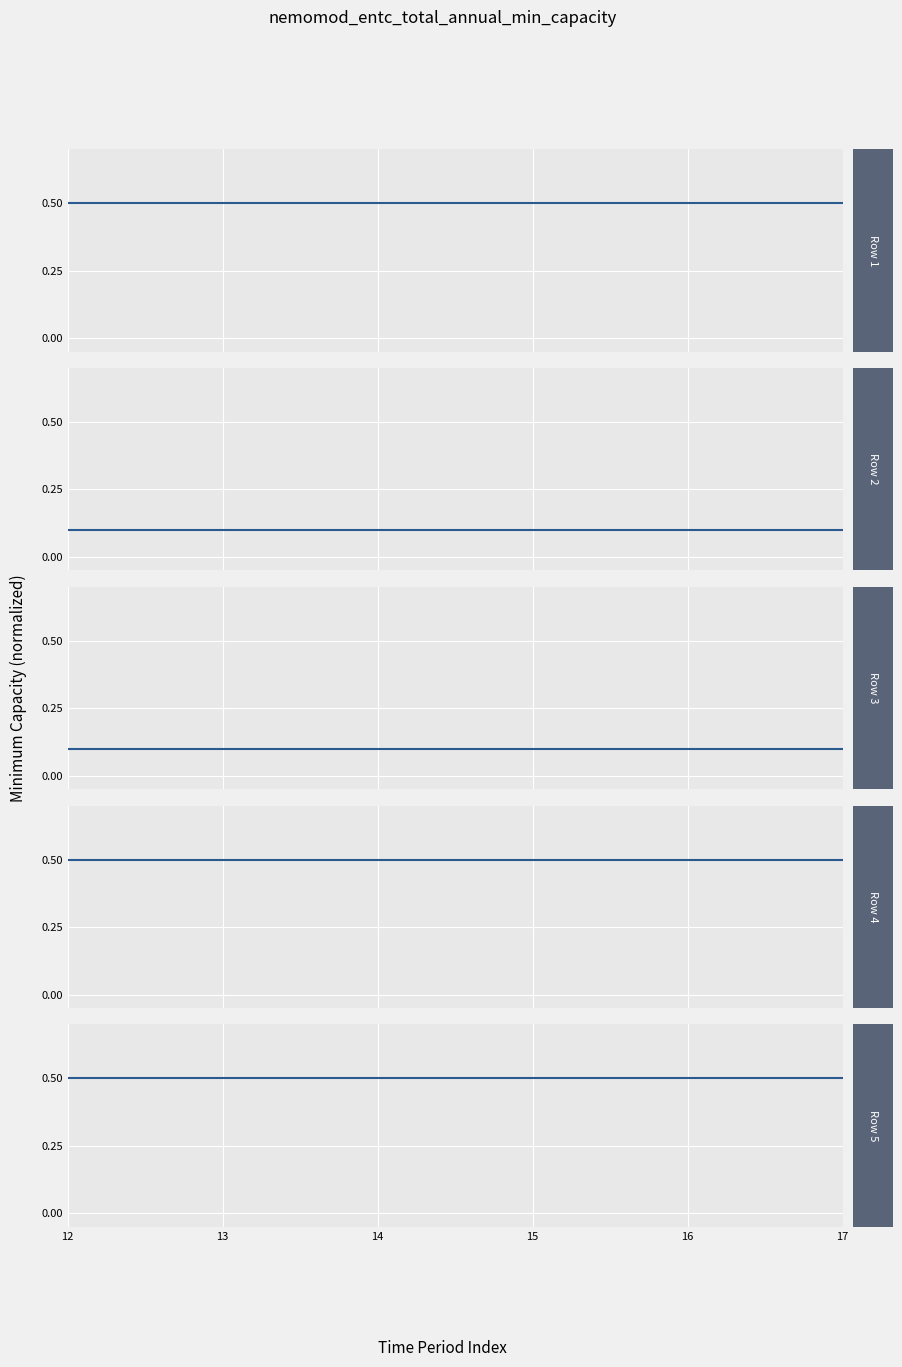

How many series are shown in this chart?

5